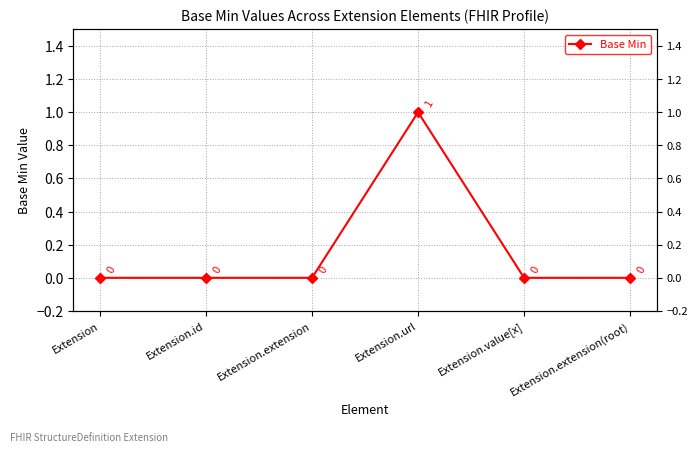

Is it true that the value at Extension.url is 1?

True